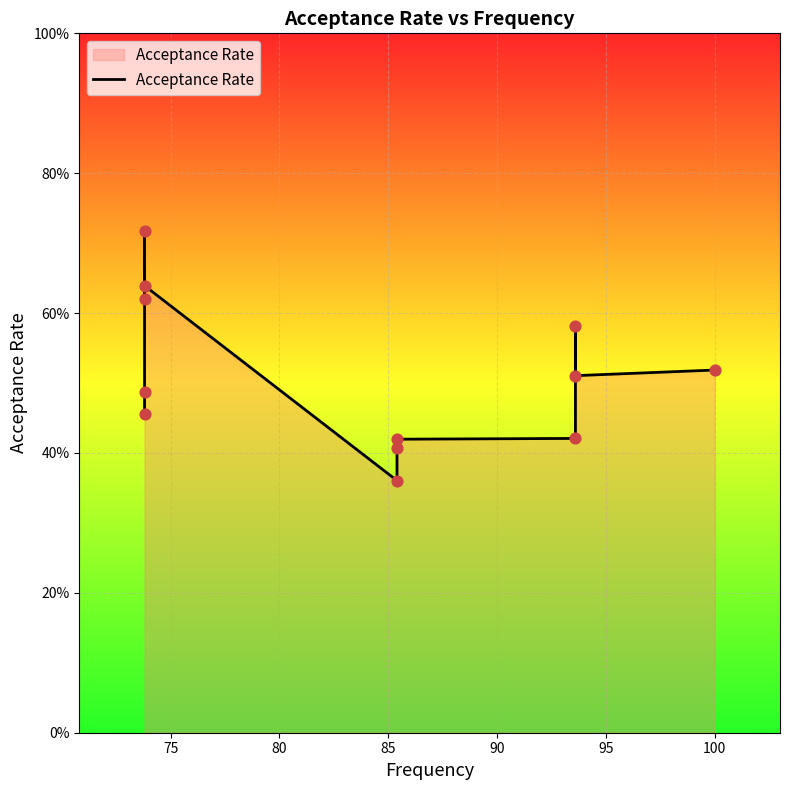

Which has a higher value, 95 or 75?

75